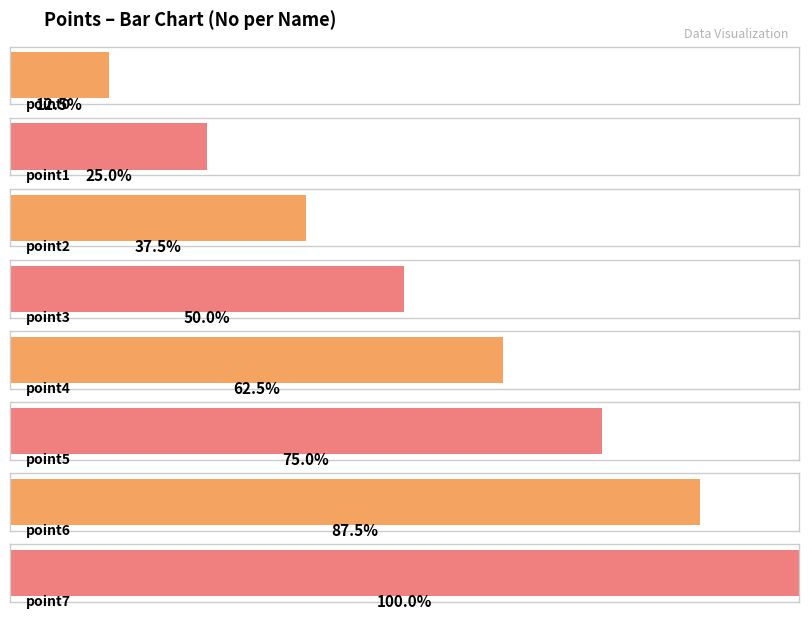

What is the maximum value shown in the chart?

8